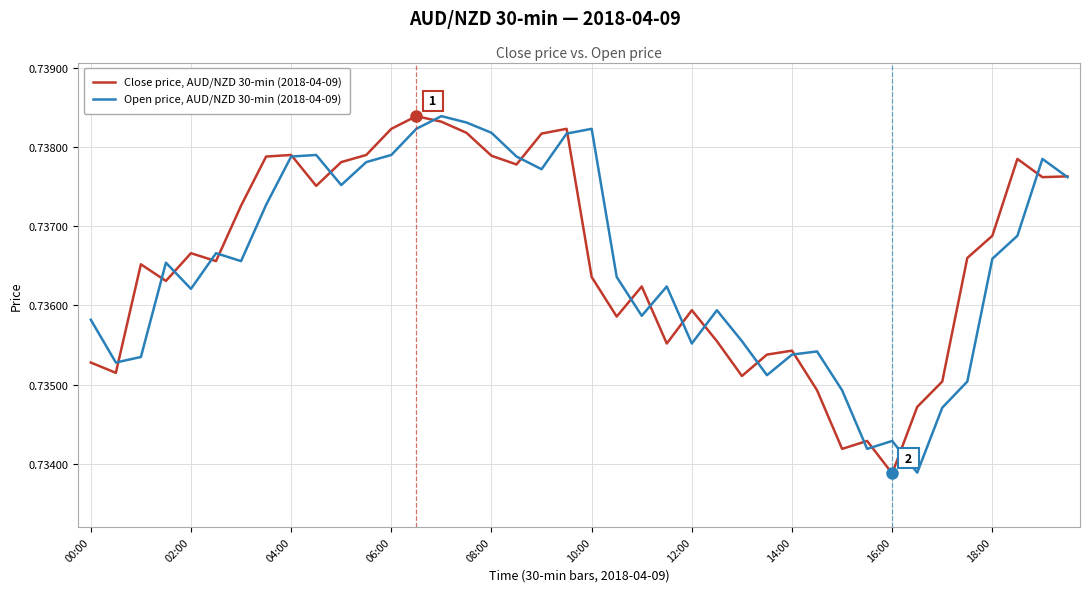

Rank the series by their average value, from highest to lowest.

Close price, AUD/NZD 30-min (2018-04-09), Open price, AUD/NZD 30-min (2018-04-09)